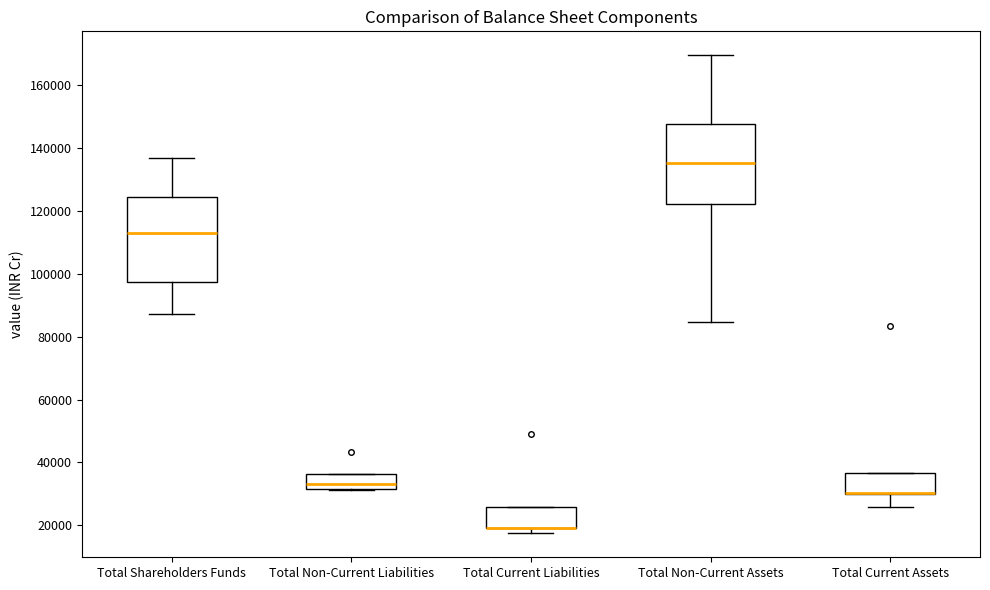

Where is the lower edge of the box for Total Current Liabilities on the y-axis? The values are not printed on the chart, so give them approximately, as read against the axis.

20000